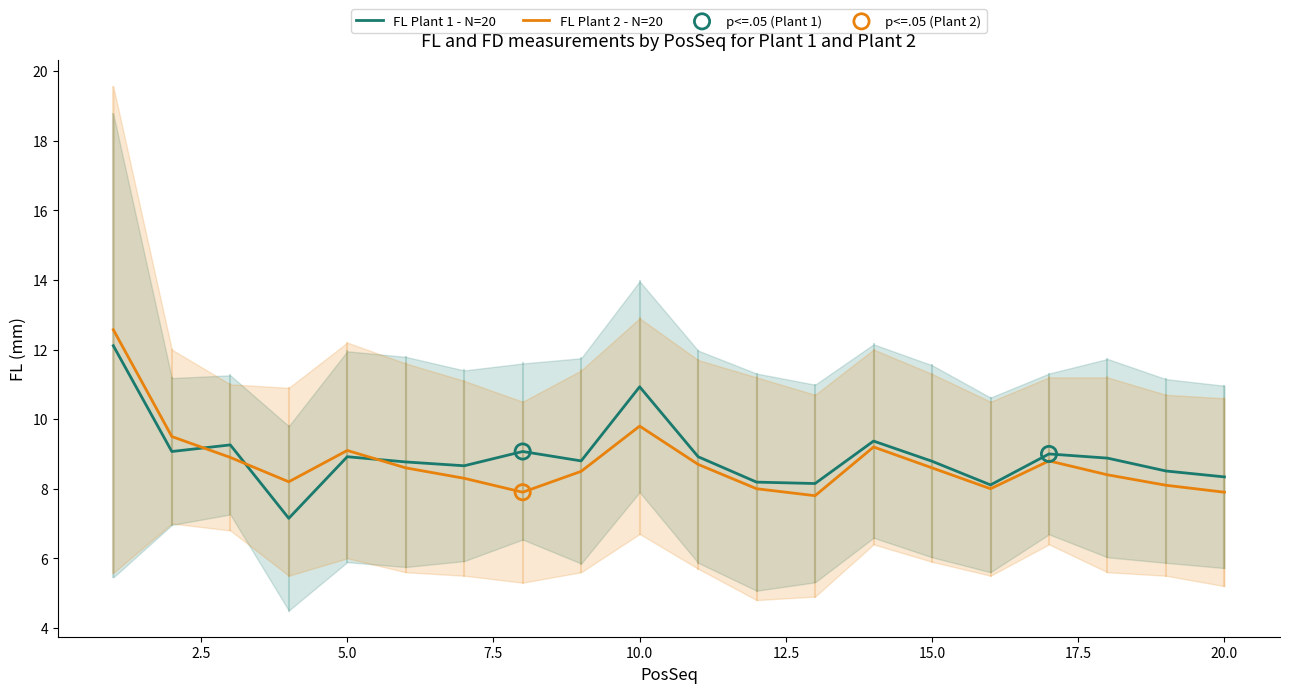

Which series contains the lowest Y value?

FL - Plant 1